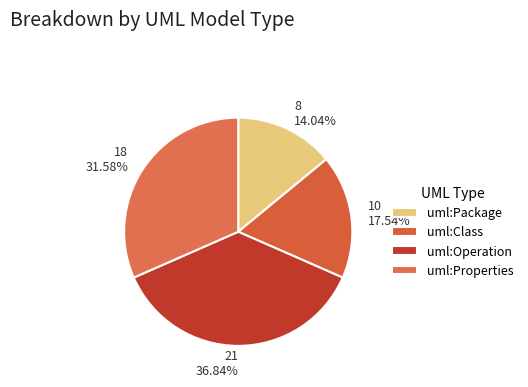

To the nearest percent, what percentage of the pie is uml:Operation?

37%